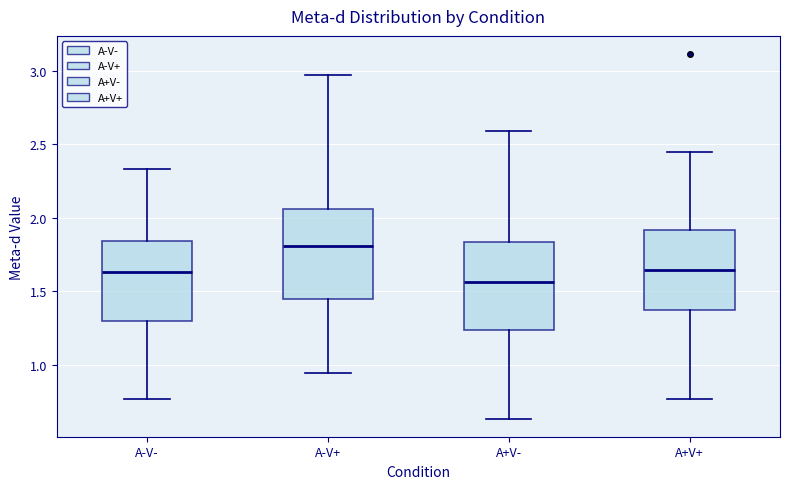

Reading left to right, read every box against the y-axis: the position of its median line, the range the box covers, and the ends of its whiskers. The values are not printed on the chart, so give them approximately, as read against the axis.

A-V-: median 1.65, box 1.30 to 1.85, whiskers 0.75 to 2.35
A-V+: median 1.80, box 1.45 to 2.05, whiskers 0.95 to 2.95
A+V-: median 1.55, box 1.25 to 1.85, whiskers 0.65 to 2.60
A+V+: median 1.65, box 1.35 to 1.90, whiskers 0.75 to 2.45